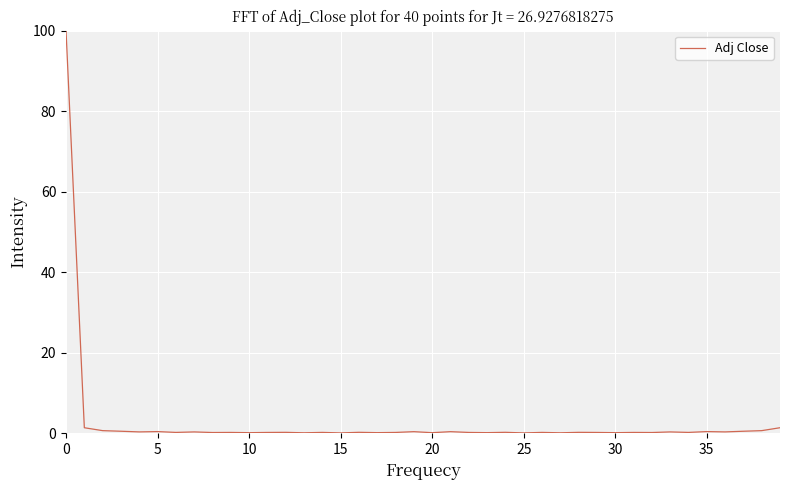

What is the difference between the maximum and minimum values?

99.9